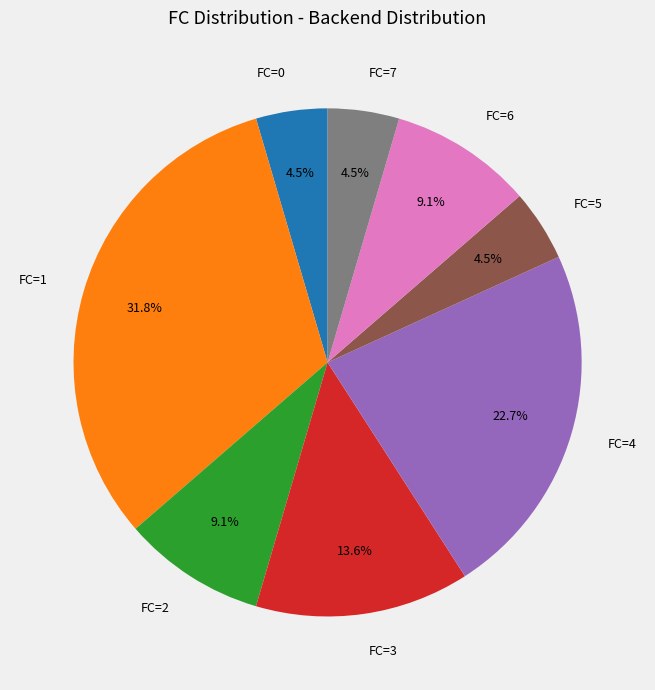

What portion of the pie excludes FC=3?

86.4%